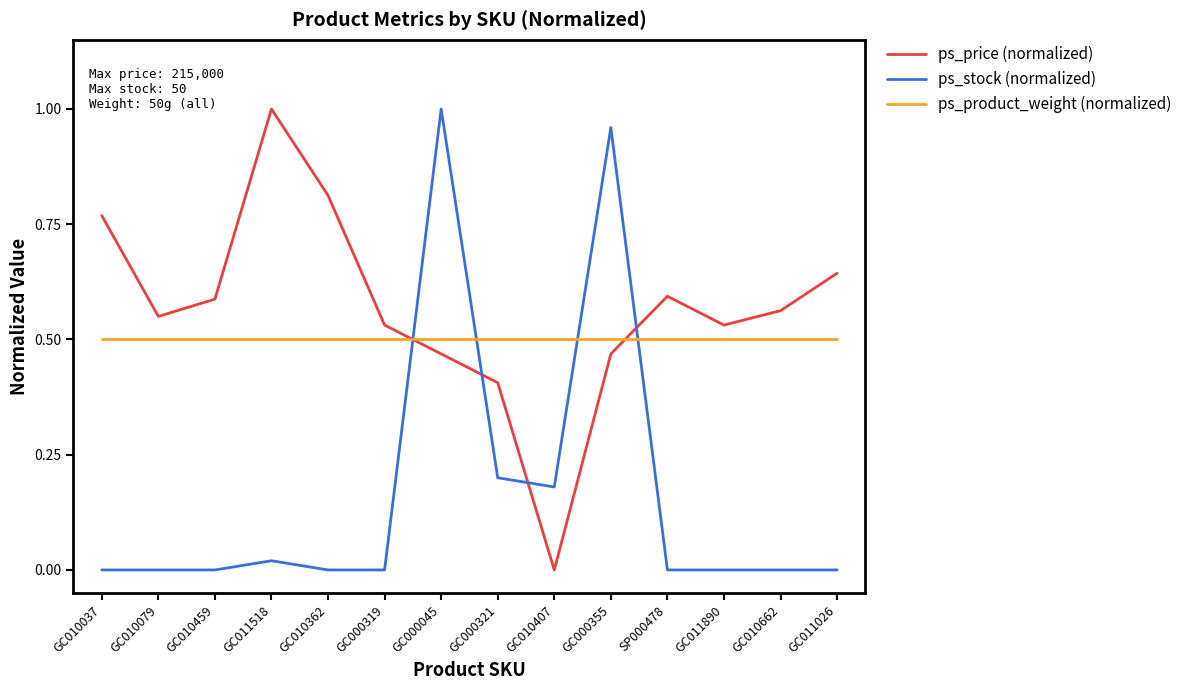

How many lines are shown in the chart?

3